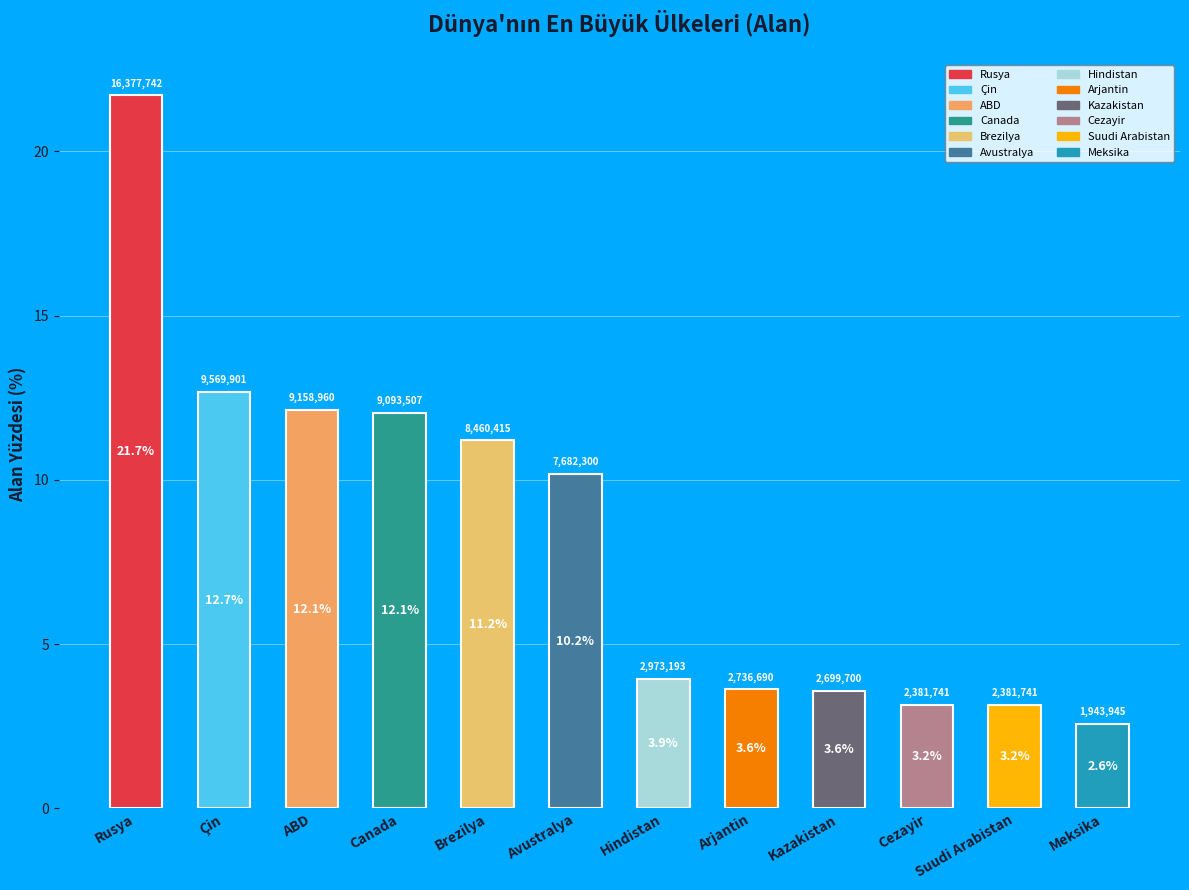

Which category has the lowest value across all series?

Meksika